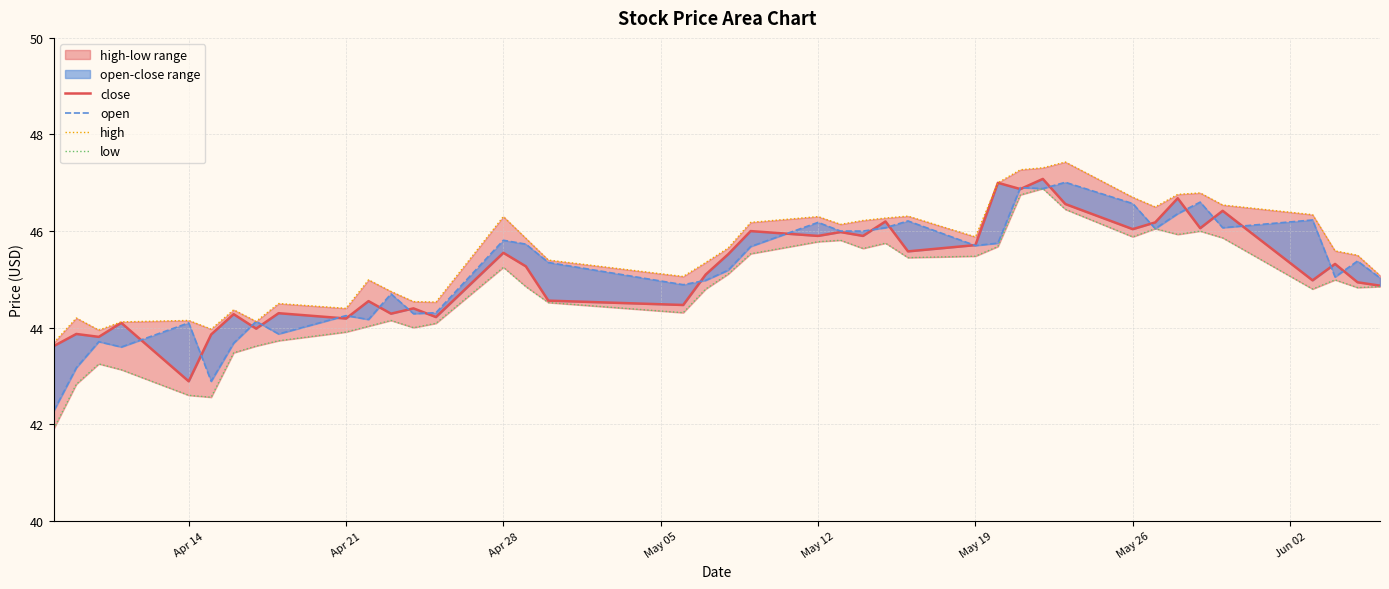

True or false: close has a value of 71.7 at 28.

False